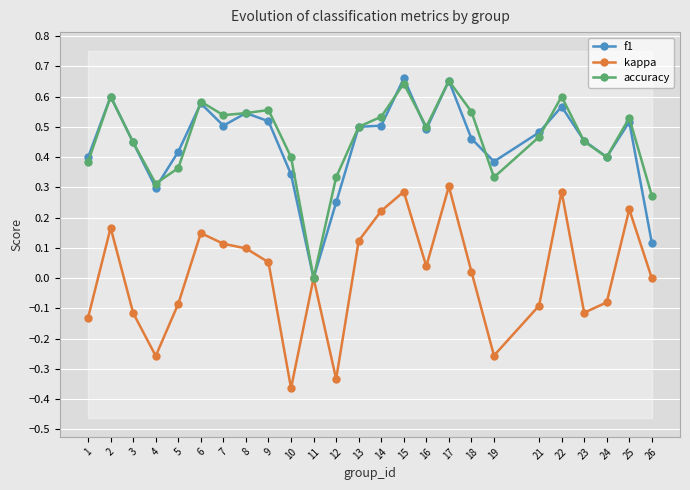

After their last crossing, which series has the higher values: f1 or accuracy?

f1